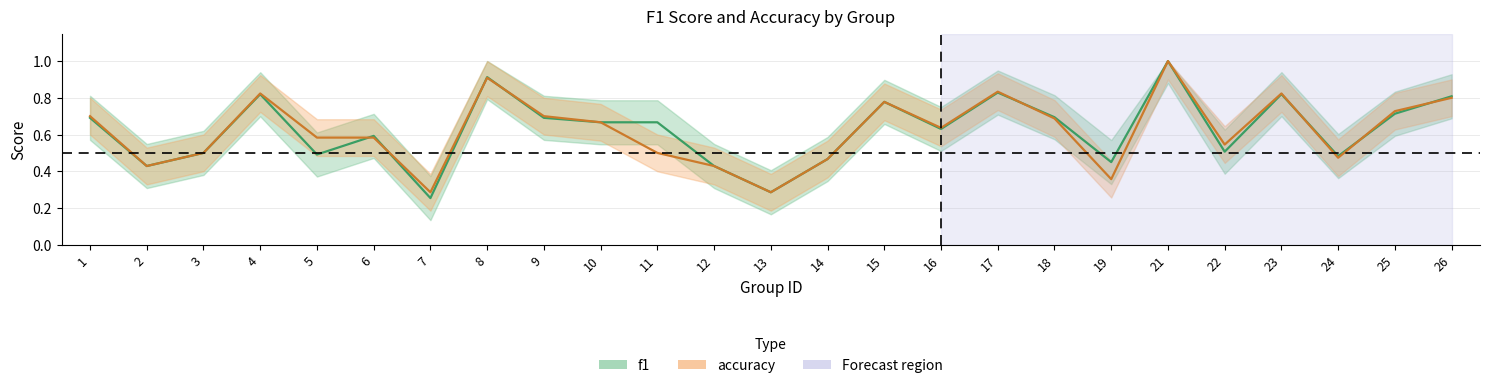

At which category is the sum across all series the highest?

21